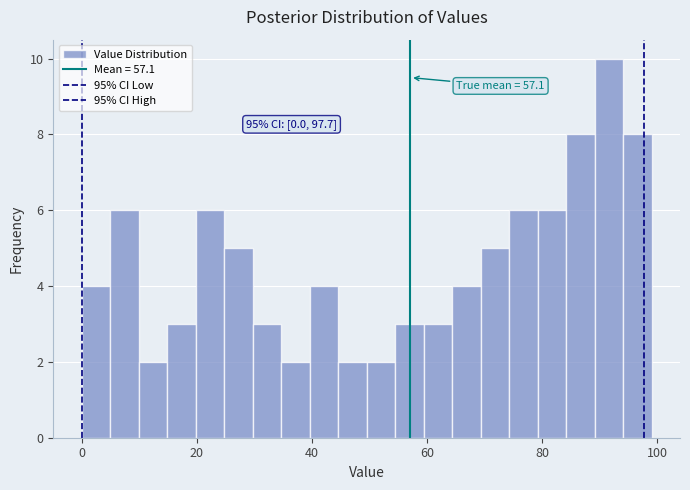

Read against the x-axis, roughly where is the centre of the tallest bar?

92